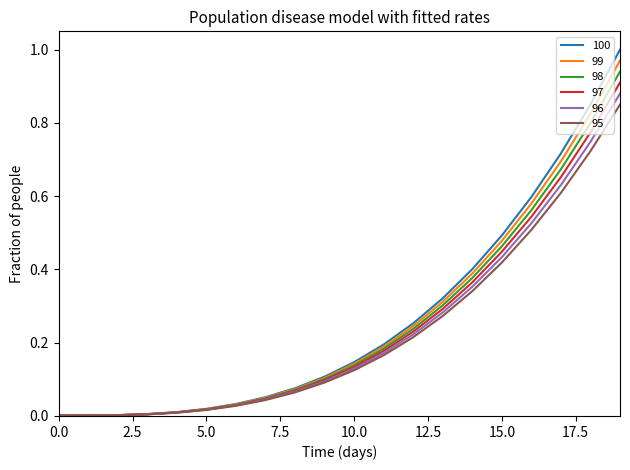

Which series has the largest range (max minus min)?

100